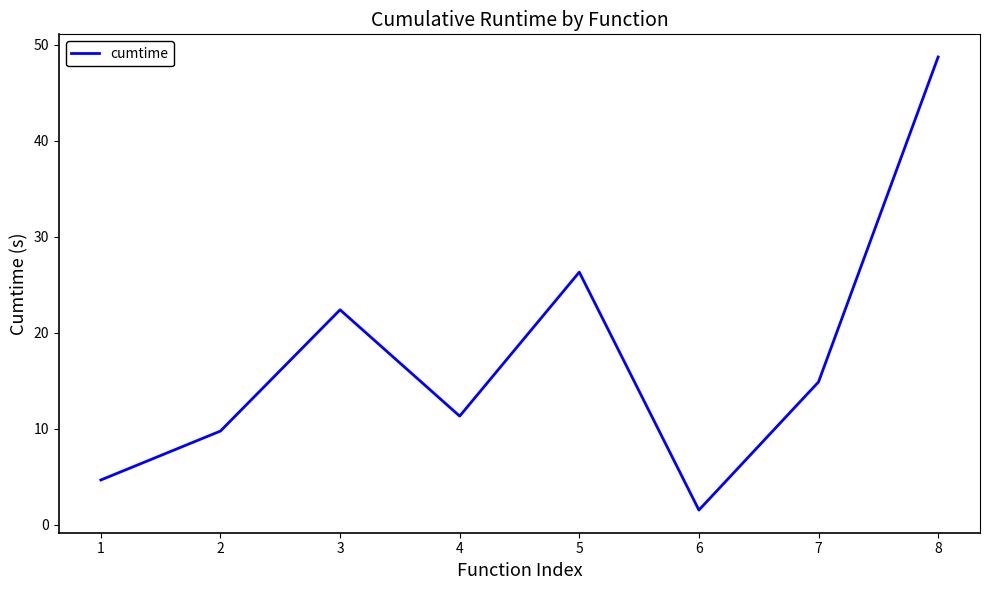

How many values exceed 14?

4